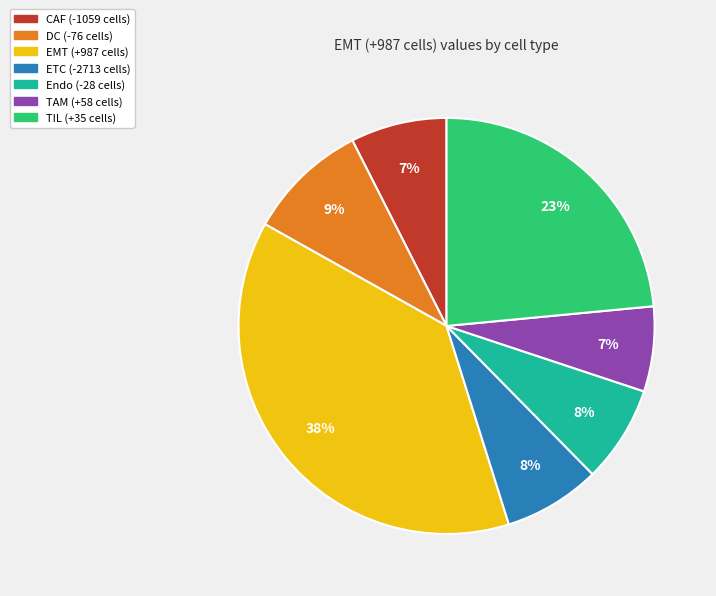

What percentage is the ETC (-2713 cells) slice, to the nearest percent?

8%